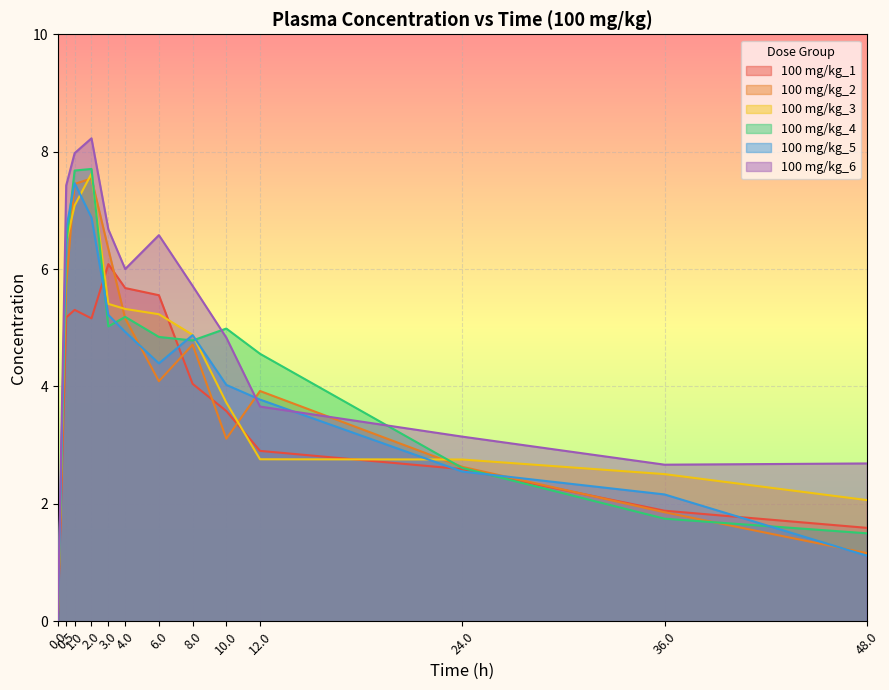

At which category is the sum across all series the highest?

2